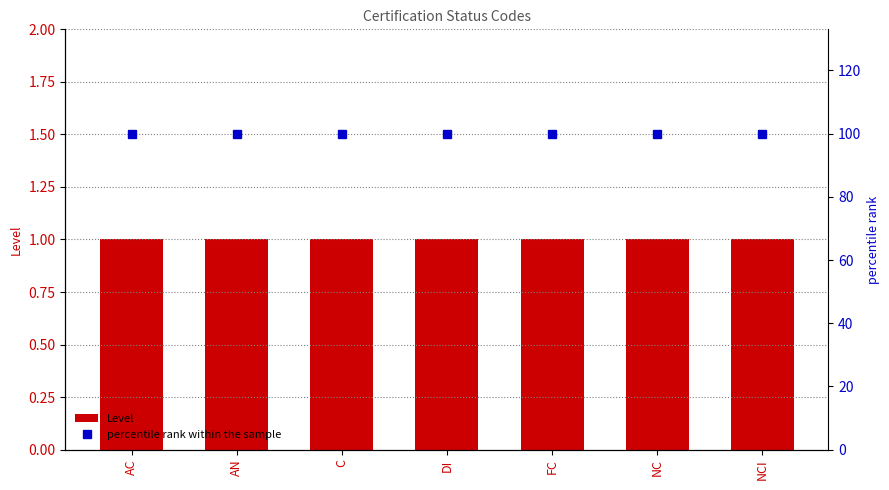

How many data points does each series have?

7